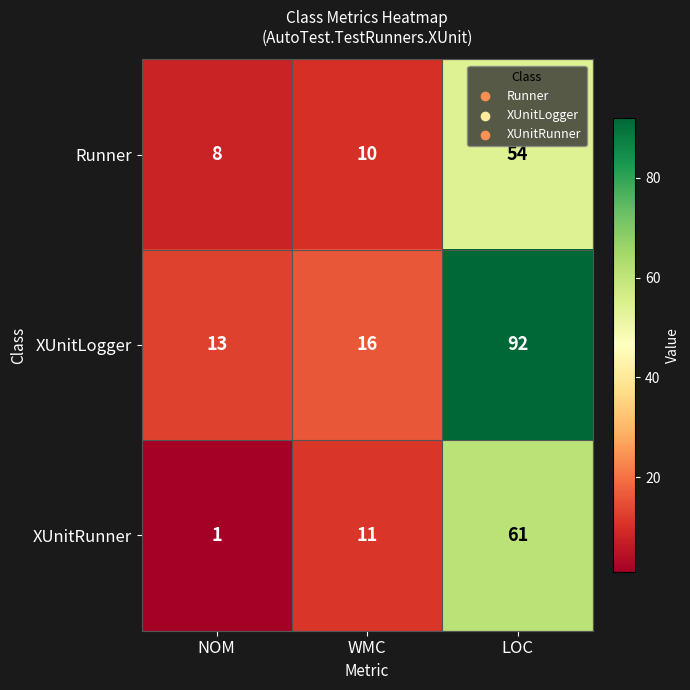

The Runner series shows 54 at LOC. True or false?

True